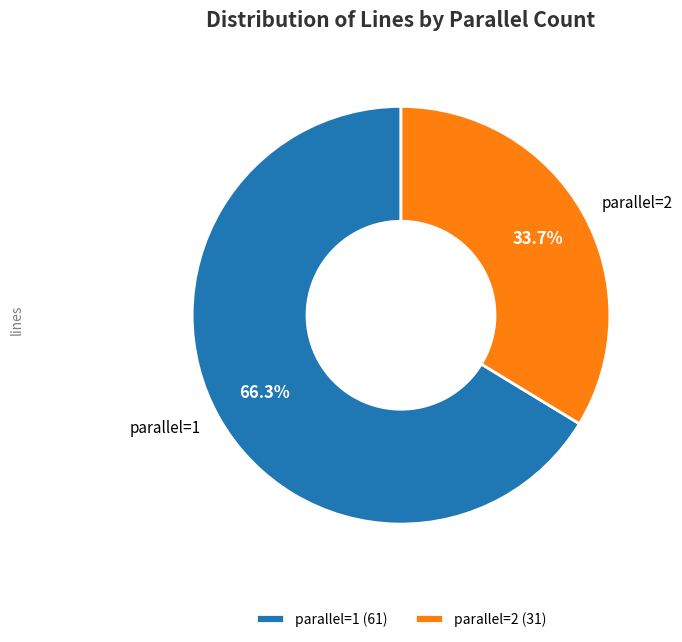

What percentage is NOT represented by parallel=2 (31)?

66.3%